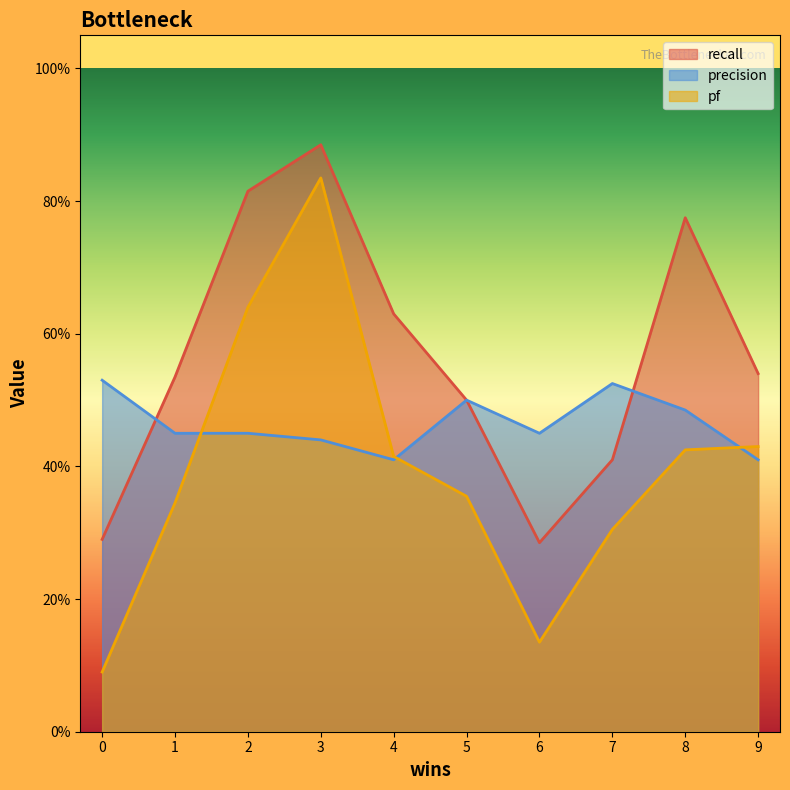

Reading left to right, list all the values displayed in this chart.

recall: 0=0.3	1=0.5	2=0.8	3=0.9	4=0.6	5=0.5	6=0.3	7=0.4	8=0.8	9=0.5
precision: 0=0.5	1=0.5	2=0.5	3=0.4	4=0.4	5=0.5	6=0.5	7=0.5	8=0.5	9=0.4
pf: 0=0.1	1=0.3	2=0.6	3=0.8	4=0.4	5=0.4	6=0.1	7=0.3	8=0.4	9=0.4